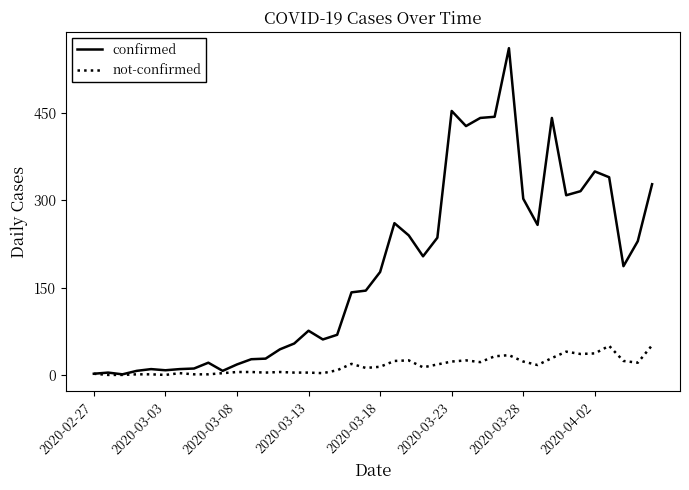

Rank the series by their average value, from lowest to highest.

not-confirmed, confirmed